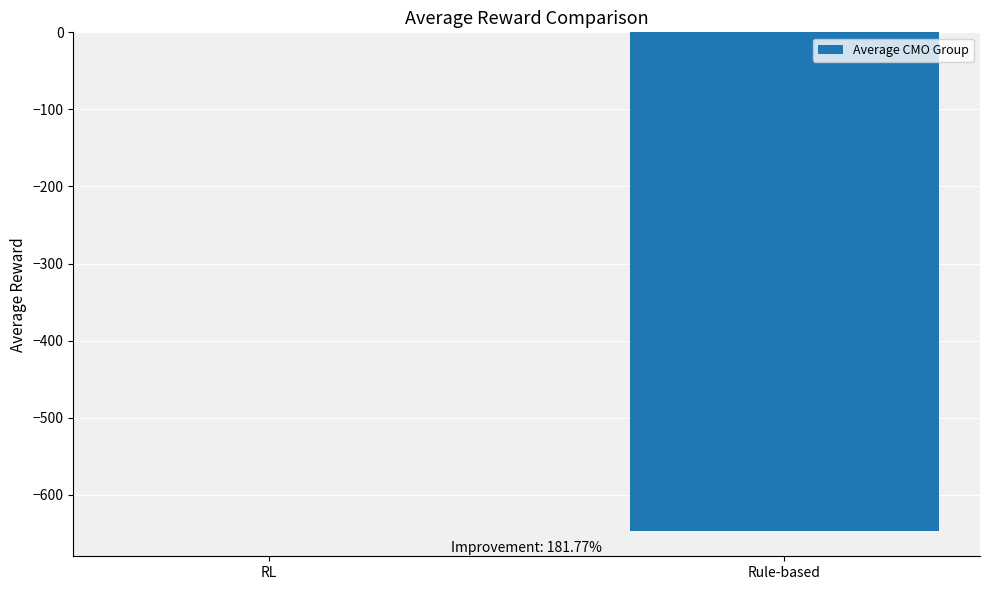

The chart shows a value of -647.5 at Rule-based. True or false?

True